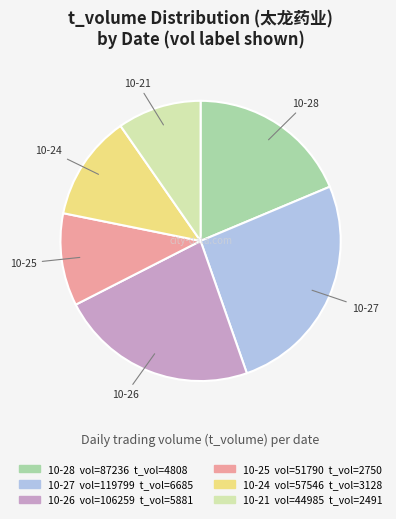

Does any single category account for the majority?

No